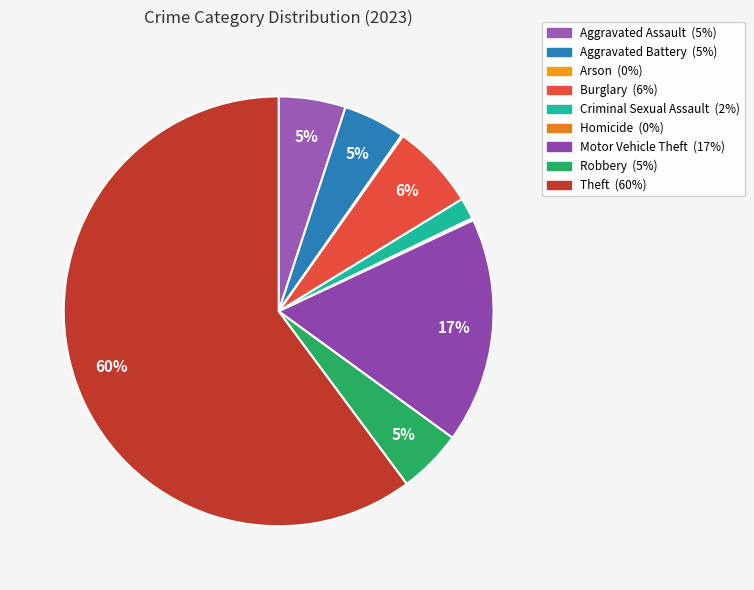

To the nearest percent, what percentage of the pie is Robbery?

5%